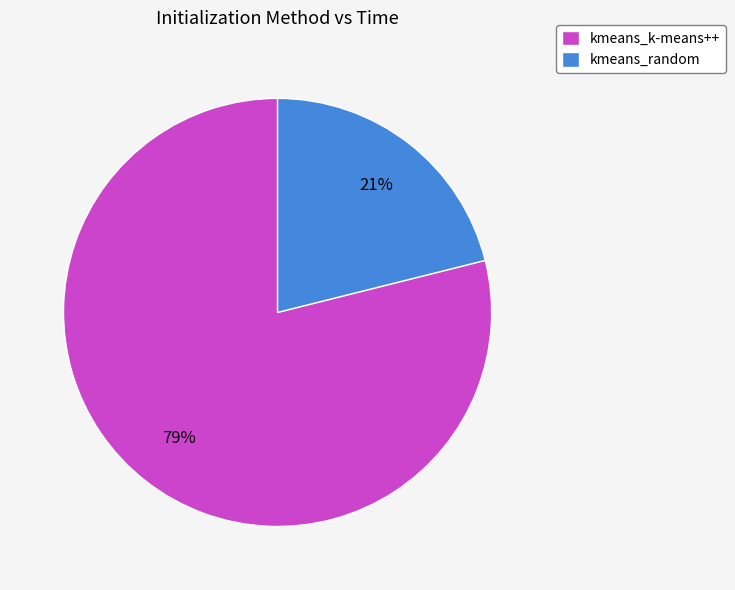

Approximately how many times larger is the value at kmeans_random compared to kmeans_k-means++?

0.3